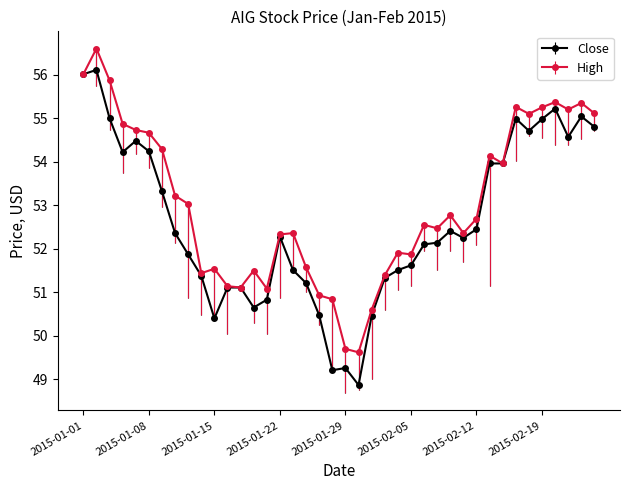

List the series in order of their peak value, lowest first.

Close, High